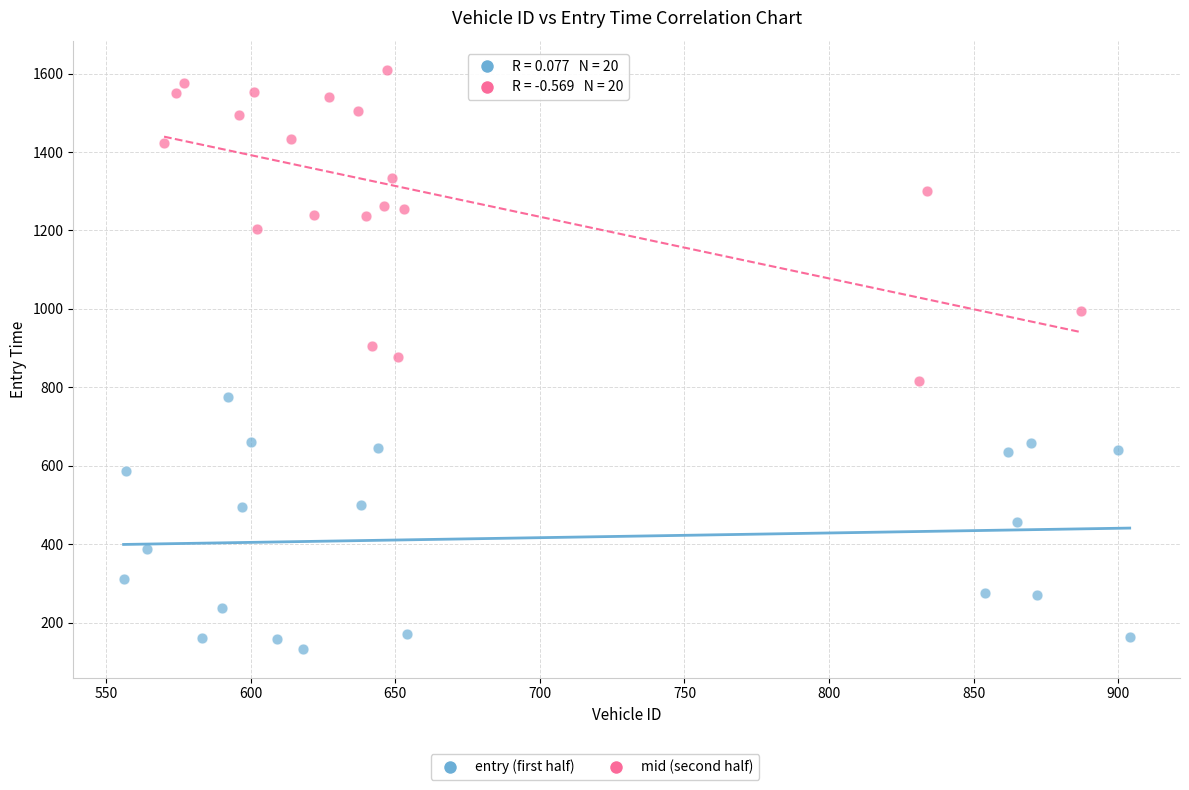

Which series has the largest Y range (max minus min)?

mid (second half)